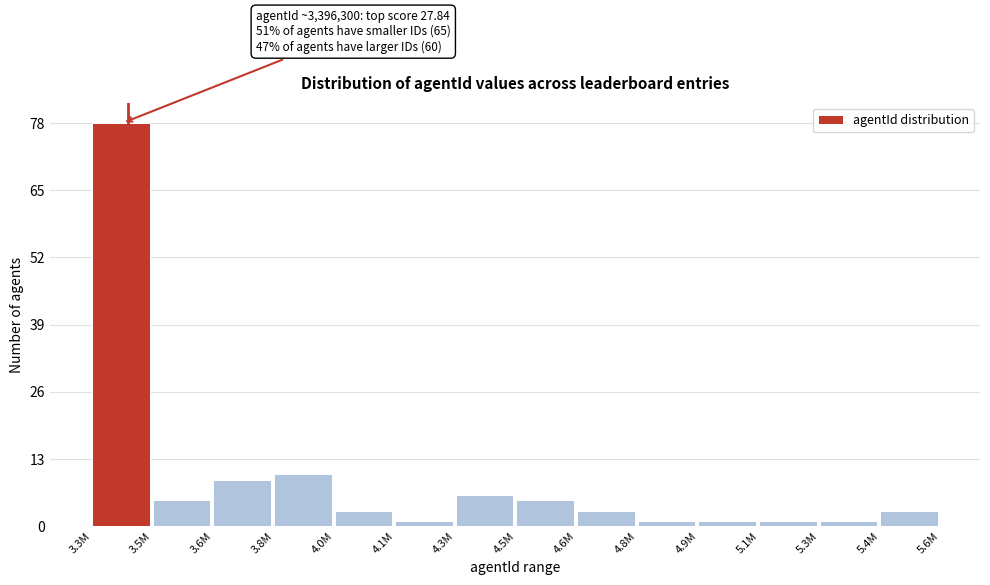

Reading right to left, what are all the values shown in this chart?

3	1	1	1	1	3	5	6	1	3	10	9	5	78